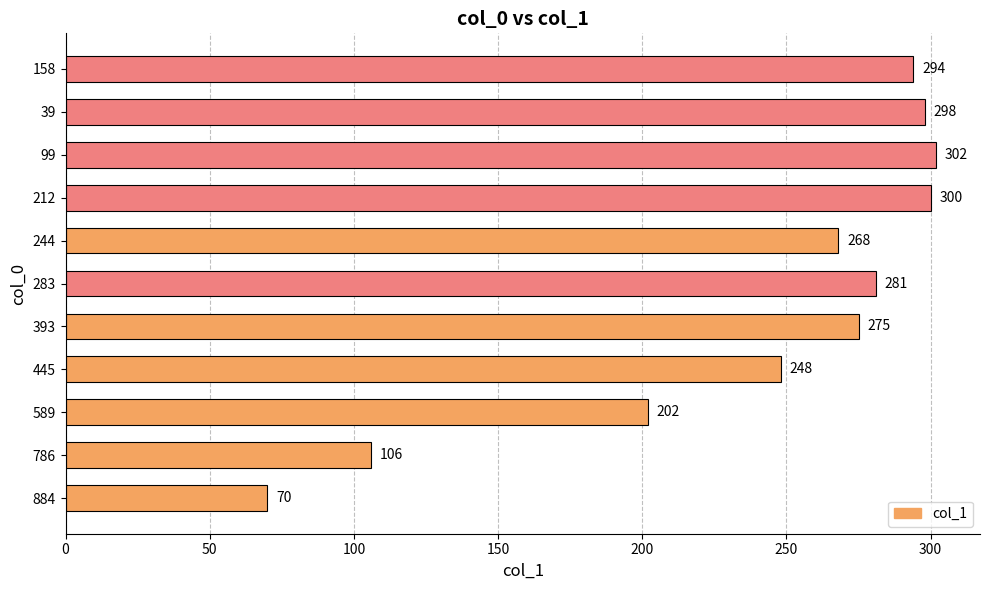

Rank the categories by value from highest to lowest.

99, 212, 39, 158, 283, 393, 244, 445, 589, 786, 884